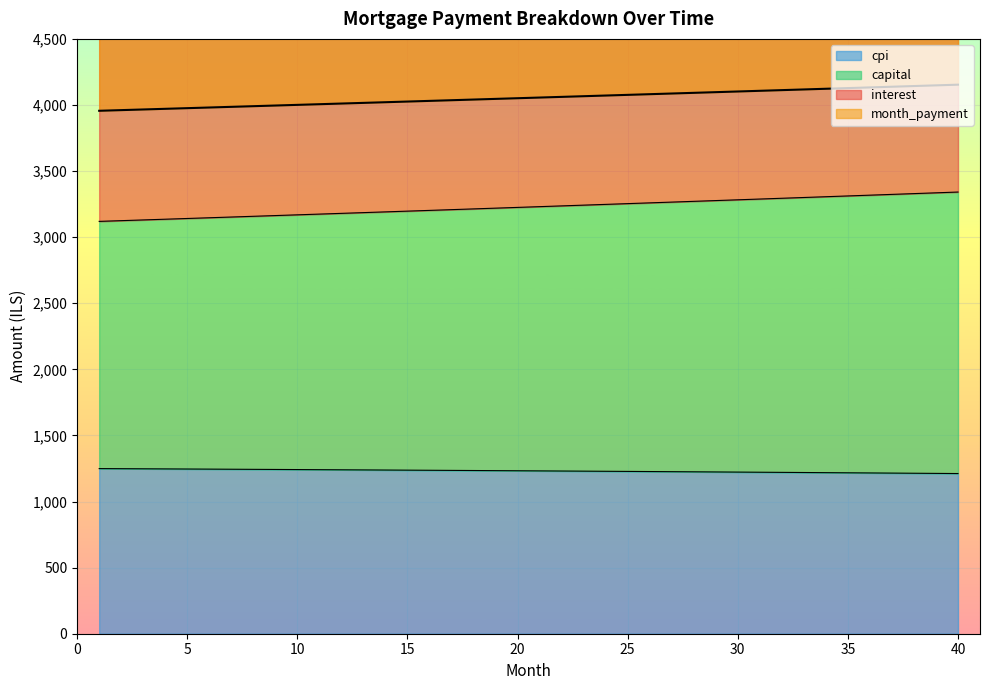

What is the lowest value of the cpi series?

1211.8